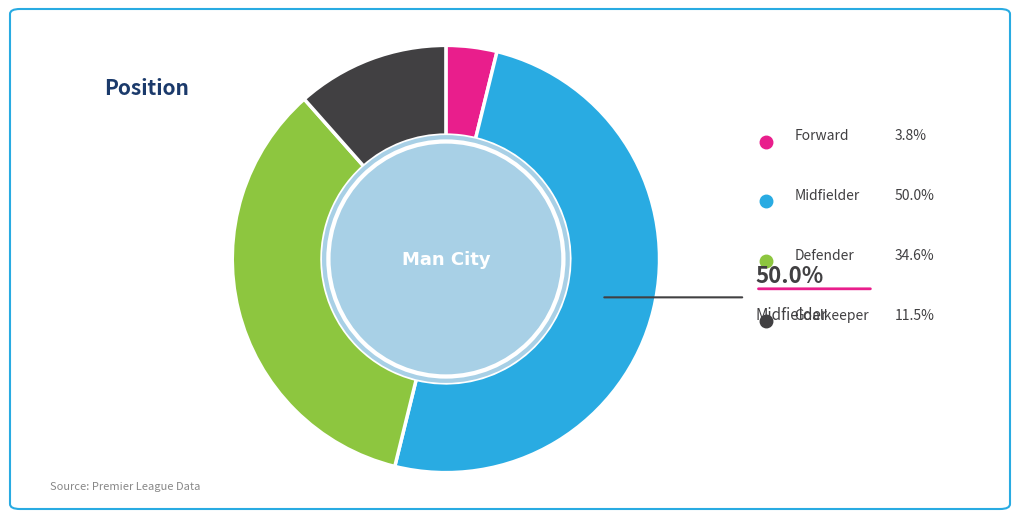

To the nearest percent, what percentage of the pie is Goalkeeper?

12%